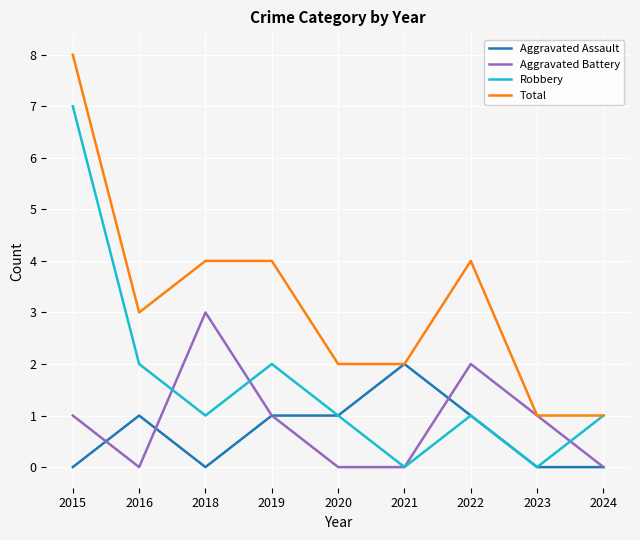

Where is the first local minimum for Robbery?

2018